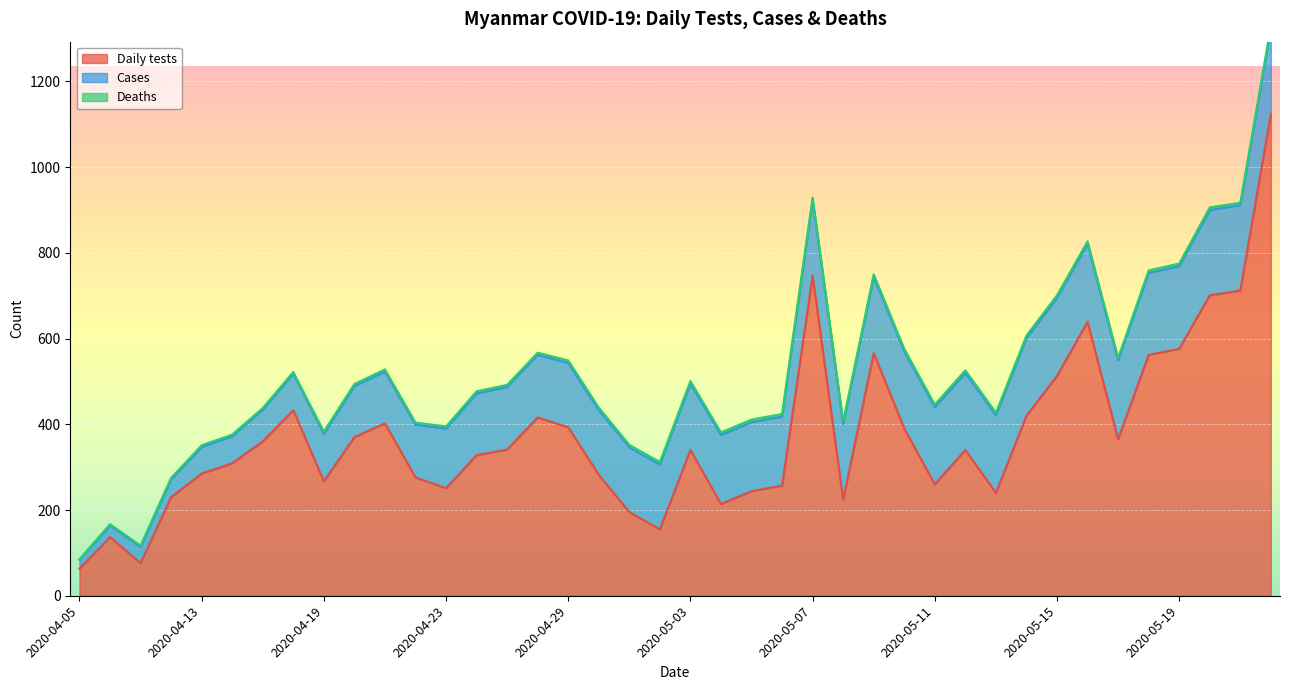

What are all the series names shown in the legend?

Daily tests, Cases, Deaths